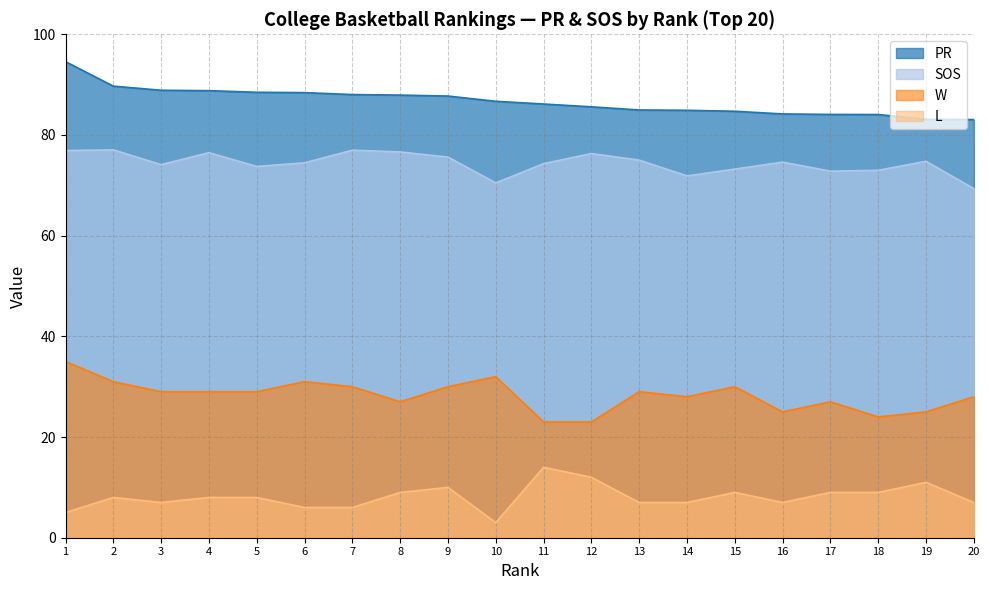

True or false: L and SOS cross at least once.

False